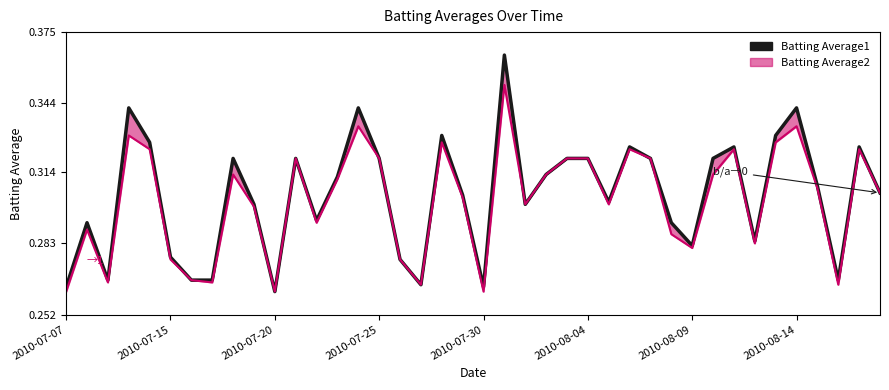

In Batting Average1, how many points are higher than both neighbors (excluding endpoints)?

11